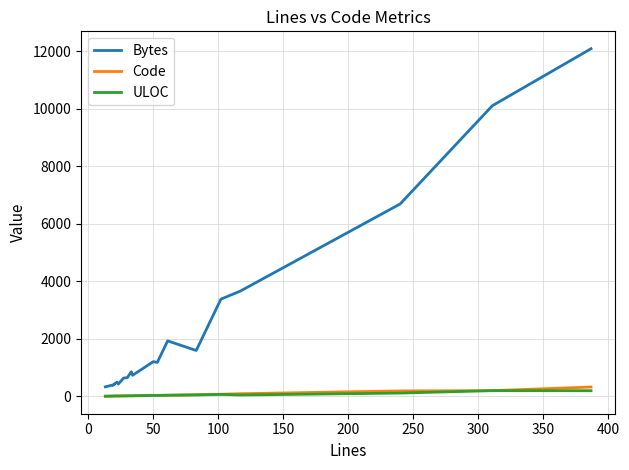

Does the chart have visible grid lines?

Yes